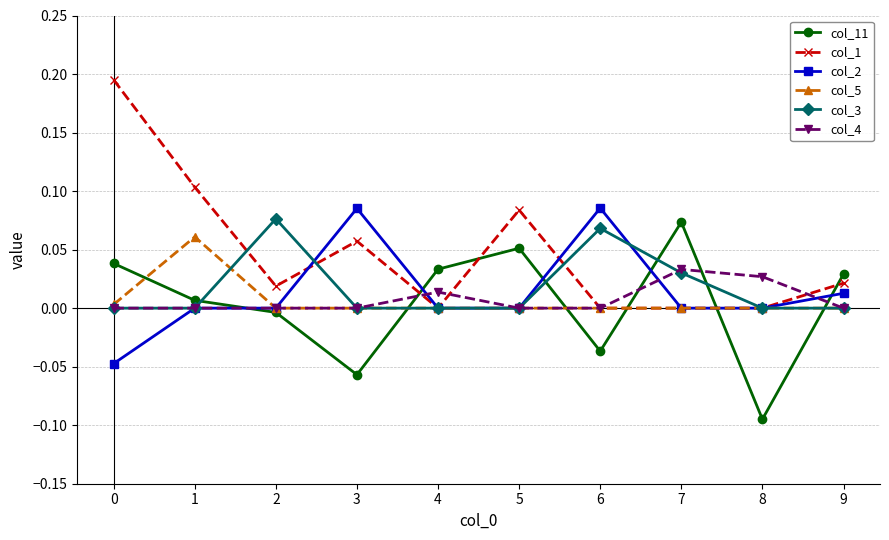

The col_11 series shows -0.0 at 3. True or false?

False